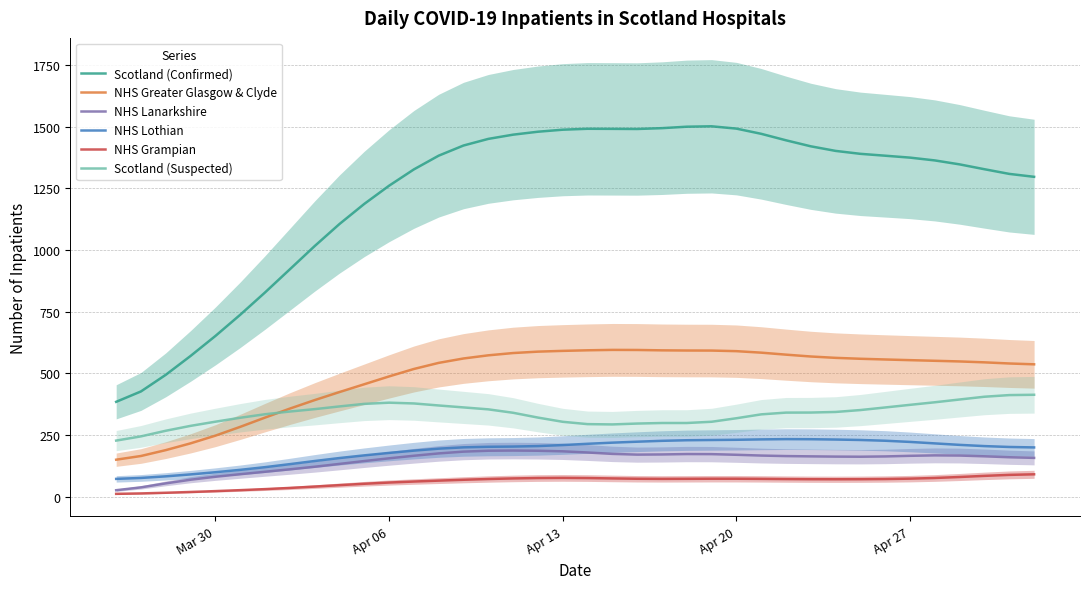

What is the highest value of the NHS Lanarkshire series?

186.9